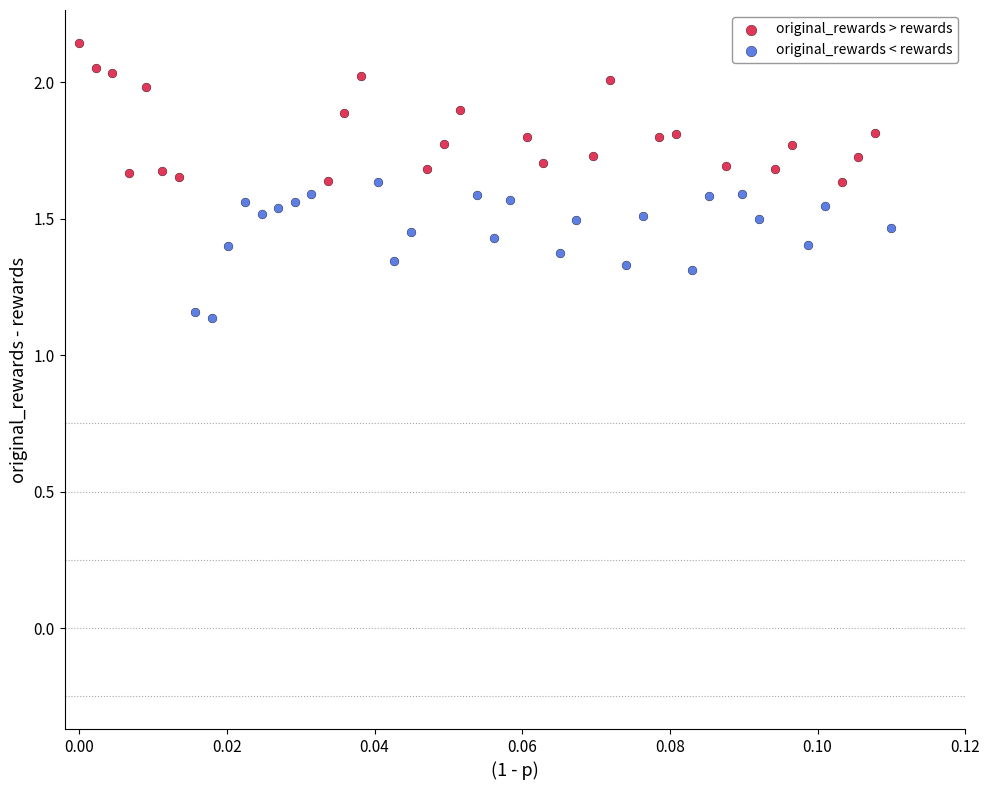

Which series contains the lowest Y value?

original_rewards < rewards